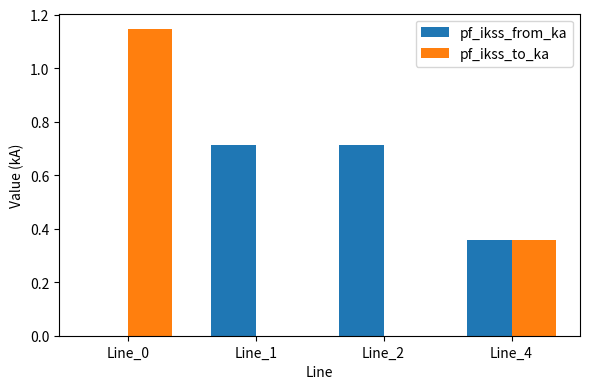

Count the pf_ikss_from_ka values in the range 0 to 1.

4